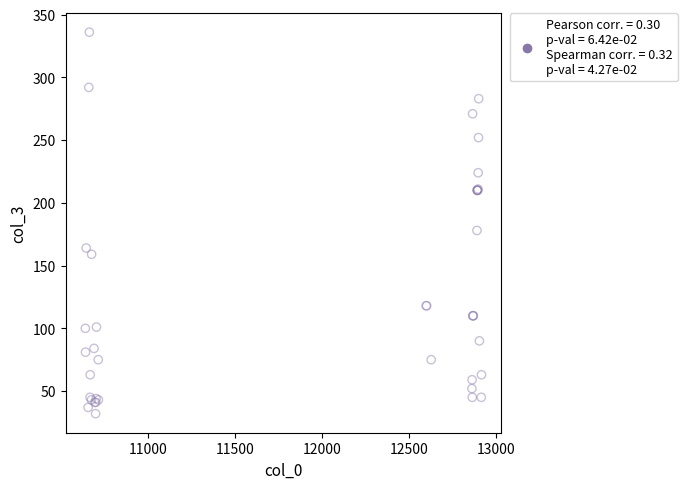

What Y value in the scatter plot is closest to 184?

178